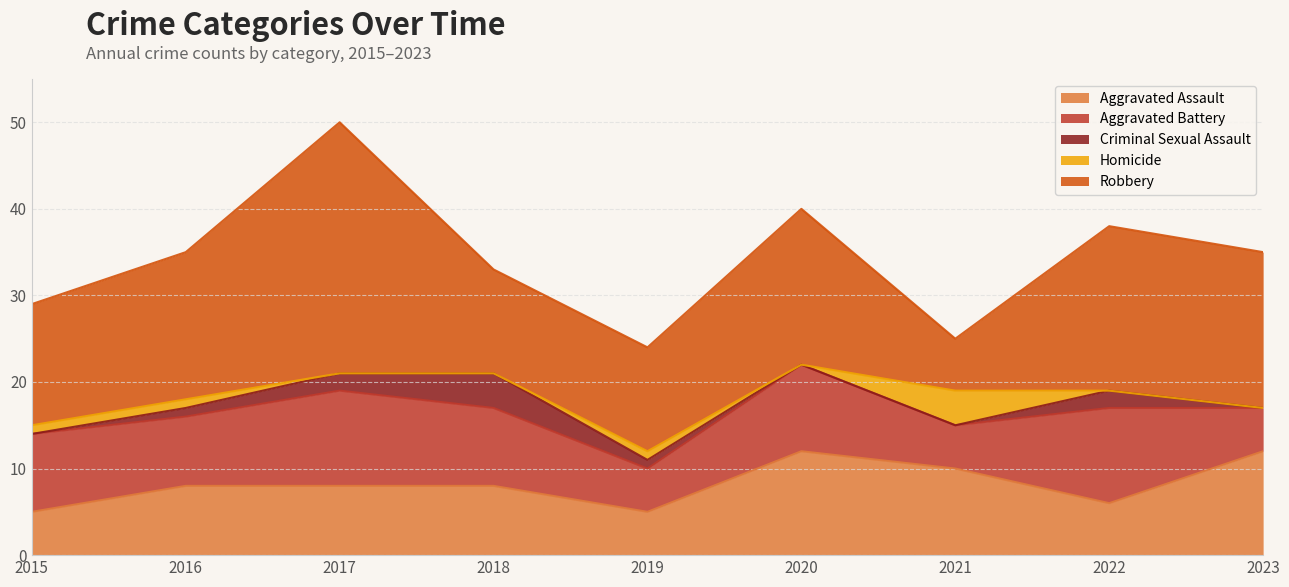

What value does the Robbery series have at 2020?

18